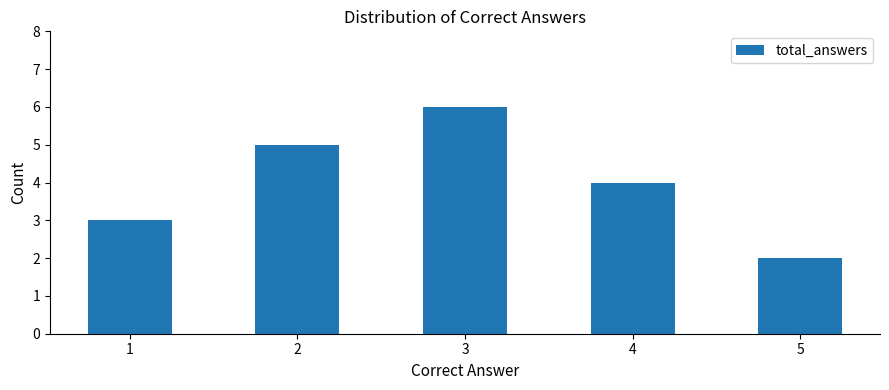

What is the sum of the values at 3 and 5?

8